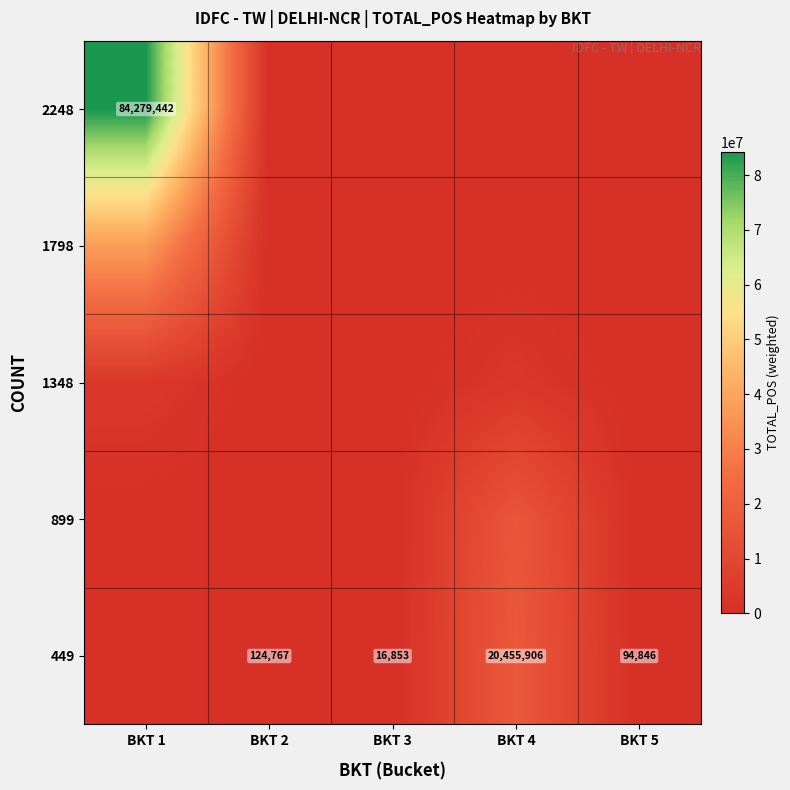

True or false: 449 has a value of 9936636.6 at BKT 4.

False